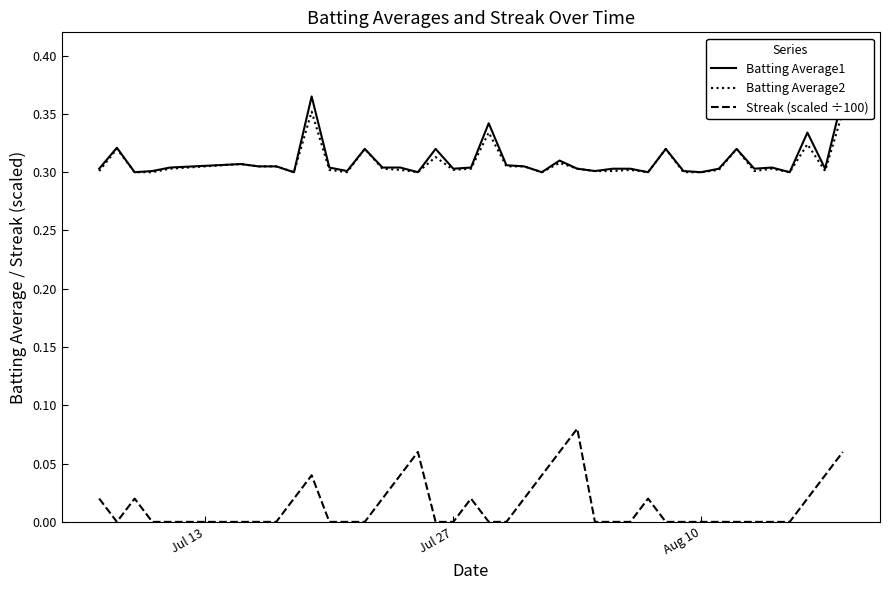

How many categories are shown in the chart?

40